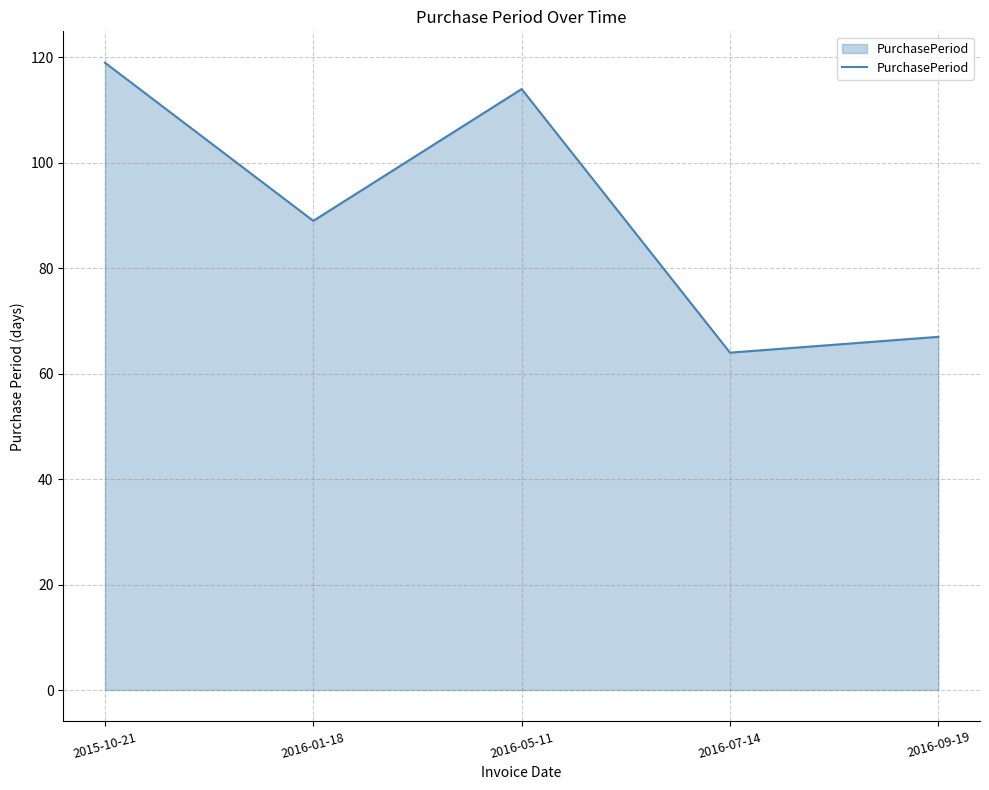

Where does the data first go above 89?

2015-10-21